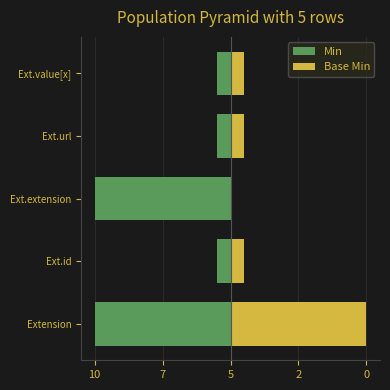

How many bars are there in total?

10